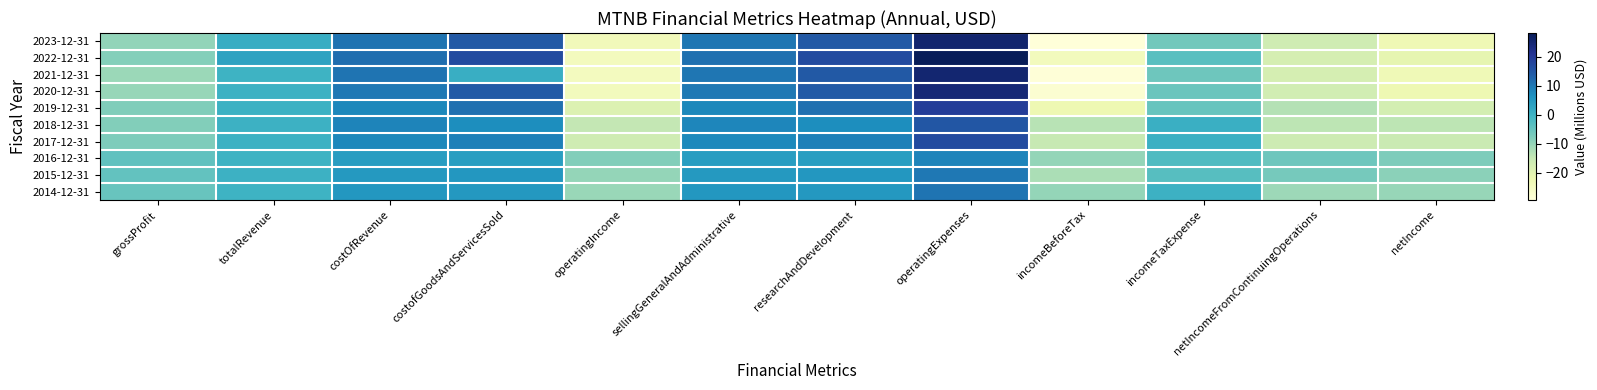

Reading right to left, transcribe all the data shown in this chart.

2023-12-31: netIncome=-22.9	netIncomeFromContinuingOperations=-16.5	incomeTaxExpense=-6.4	incomeBeforeTax=-29.4	operatingExpenses=25.2	researchAndDevelopment=14.5	sellingGeneralAndAdministrative=10.4	operatingIncome=-23.8	costofGoodsAndServicesSold=14.5	costOfRevenue=10.8	totalRevenue=1.0	grossProfit=-9.8
2022-12-31: netIncome=-21.0	netIncomeFromContinuingOperations=-17.6	incomeTaxExpense=-3.4	incomeBeforeTax=-24.4	operatingExpenses=28.1	researchAndDevelopment=16.7	sellingGeneralAndAdministrative=11.1	operatingIncome=-24.6	costofGoodsAndServicesSold=16.7	costOfRevenue=11.4	totalRevenue=3.0	grossProfit=-8.5
2021-12-31: netIncome=-23.3	netIncomeFromContinuingOperations=-17.5	incomeTaxExpense=-5.8	incomeBeforeTax=-29.1	operatingExpenses=25.0	researchAndDevelopment=14.6	sellingGeneralAndAdministrative=10.2	operatingIncome=-24.7	costofGoodsAndServicesSold=0.8	costOfRevenue=10.4	totalRevenue=0.0	grossProfit=-10.7
2020-12-31: netIncome=-22.4	netIncomeFromContinuingOperations=-16.9	incomeTaxExpense=-5.5	incomeBeforeTax=-27.9	operatingExpenses=24.4	researchAndDevelopment=14.4	sellingGeneralAndAdministrative=10.0	operatingIncome=-24.2	costofGoodsAndServicesSold=14.4	costOfRevenue=10.1	totalRevenue=0.2	grossProfit=-10.2
2019-12-31: netIncome=-17.4	netIncomeFromContinuingOperations=-13.2	incomeTaxExpense=-5.2	incomeBeforeTax=-22.6	operatingExpenses=19.1	researchAndDevelopment=11.2	sellingGeneralAndAdministrative=7.8	operatingIncome=-18.9	costofGoodsAndServicesSold=11.2	costOfRevenue=7.9	totalRevenue=0.1	grossProfit=-7.8
2018-12-31: netIncome=-14.1	netIncomeFromContinuingOperations=-14.1	incomeTaxExpense=0.5	incomeBeforeTax=-13.6	operatingExpenses=15.0	researchAndDevelopment=6.8	sellingGeneralAndAdministrative=8.0	operatingIncome=-14.6	costofGoodsAndServicesSold=6.8	costOfRevenue=8.2	totalRevenue=0.1	grossProfit=-8.1
2017-12-31: netIncome=-15.5	netIncomeFromContinuingOperations=-16.1	incomeTaxExpense=0.4	incomeBeforeTax=-15.1	operatingExpenses=16.8	researchAndDevelopment=9.0	sellingGeneralAndAdministrative=7.6	operatingIncome=-16.5	costofGoodsAndServicesSold=9.0	costOfRevenue=7.7	totalRevenue=0.1	grossProfit=-7.6
2016-12-31: netIncome=-7.6	netIncomeFromContinuingOperations=-5.9	incomeTaxExpense=-2.4	incomeBeforeTax=-10.0	operatingExpenses=8.3	researchAndDevelopment=3.9	sellingGeneralAndAdministrative=4.3	operatingIncome=-8.3	costofGoodsAndServicesSold=3.9	costOfRevenue=4.3	totalRevenue=0.0	grossProfit=-4.3
2015-12-31: netIncome=-9.1	netIncomeFromContinuingOperations=-6.8	incomeTaxExpense=-3.1	incomeBeforeTax=-12.2	operatingExpenses=10.1	researchAndDevelopment=5.3	sellingGeneralAndAdministrative=4.8	operatingIncome=-9.9	costofGoodsAndServicesSold=5.3	costOfRevenue=4.8	totalRevenue=0.2	grossProfit=-4.6
2014-12-31: netIncome=-10.2	netIncomeFromContinuingOperations=-10.8	incomeTaxExpense=0.3	incomeBeforeTax=-10.0	operatingExpenses=10.5	researchAndDevelopment=5.2	sellingGeneralAndAdministrative=5.3	operatingIncome=-10.5	costofGoodsAndServicesSold=5.2	costOfRevenue=5.3	totalRevenue=0.0	grossProfit=-5.3